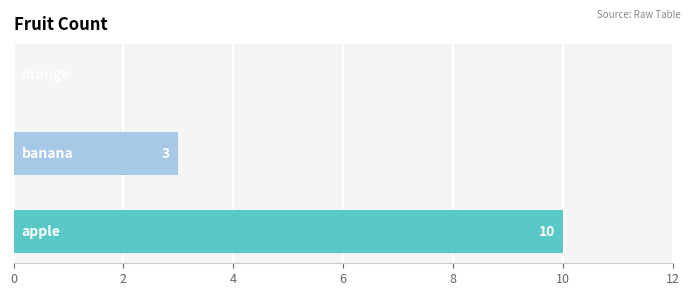

Are the bars grouped side by side (vs. stacked)?

No